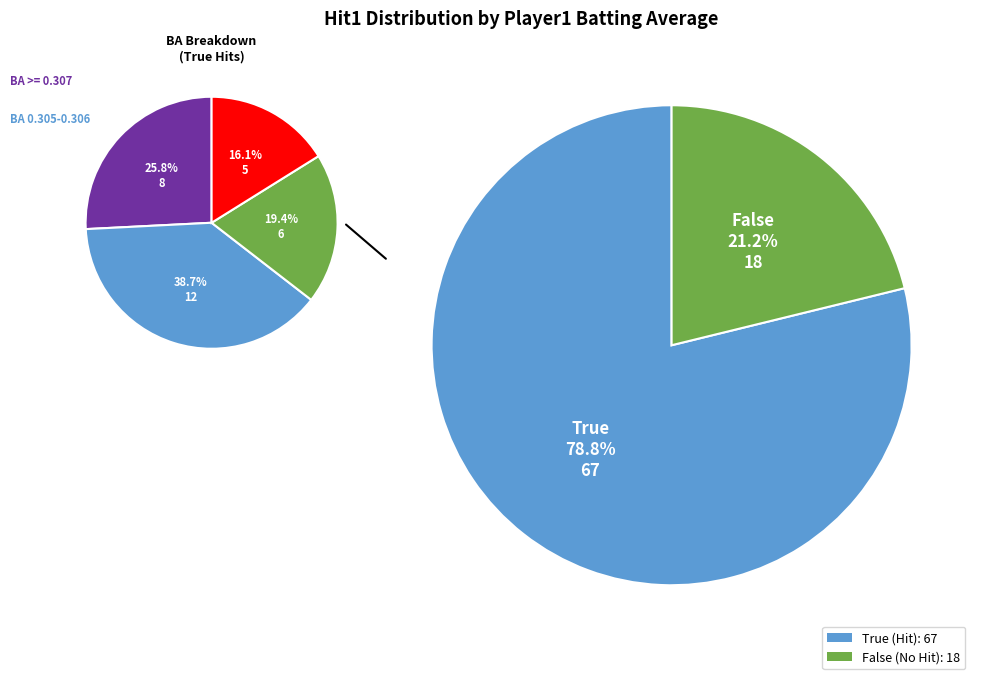

Is 25 the majority of the pie?

No